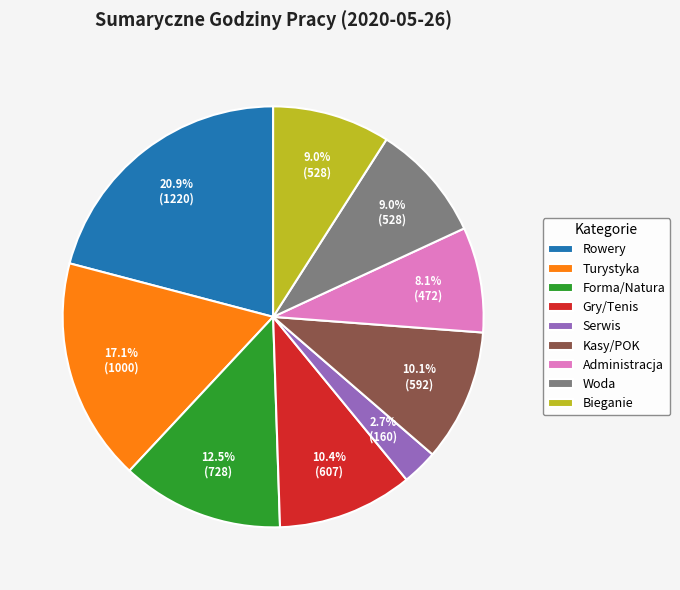

Is the sum of Gry/Tenis and Woda greater than half?

No